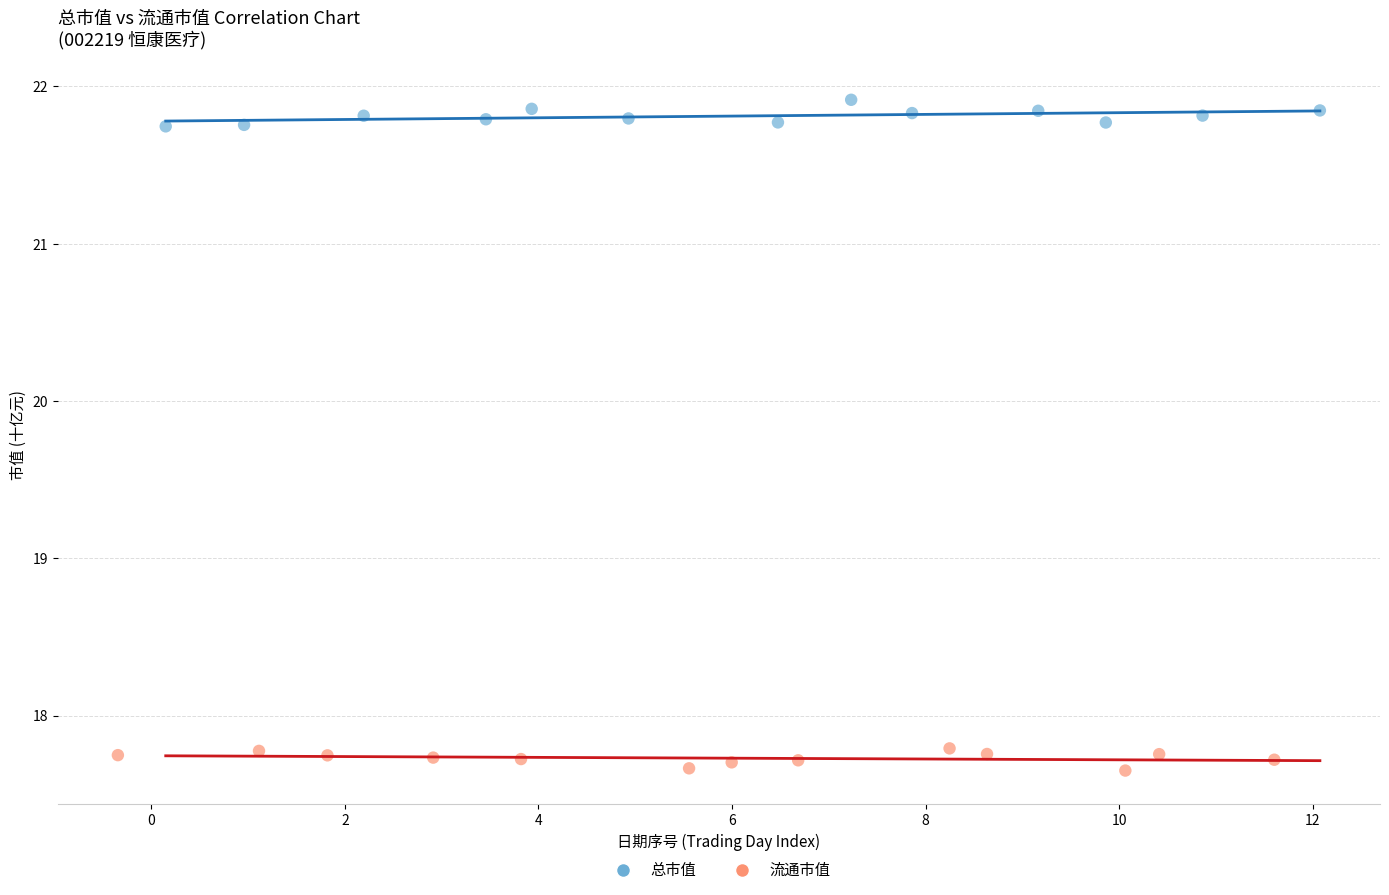

Which series reaches the maximum Y coordinate?

总市值